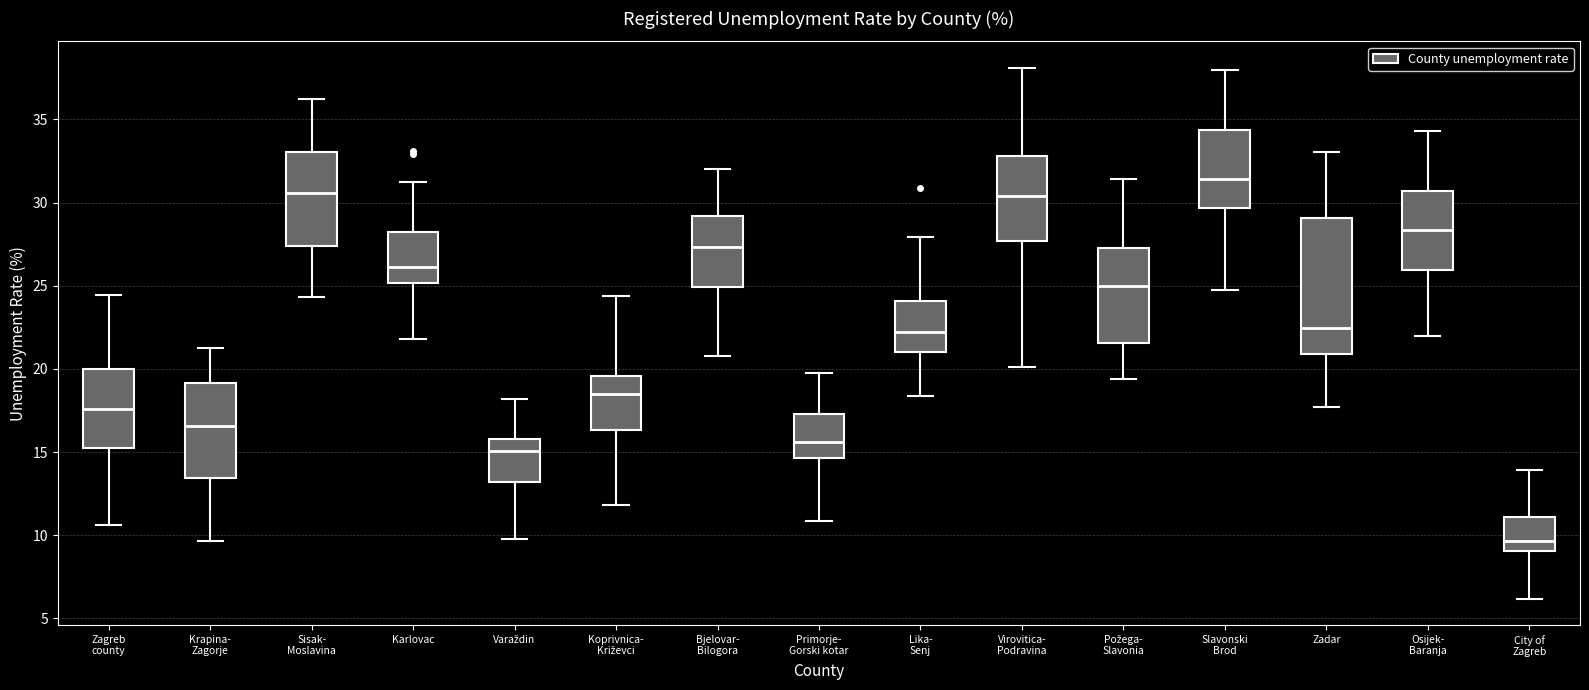

Which box is the tallest, from its lower edge to its upper edge?

Zadar